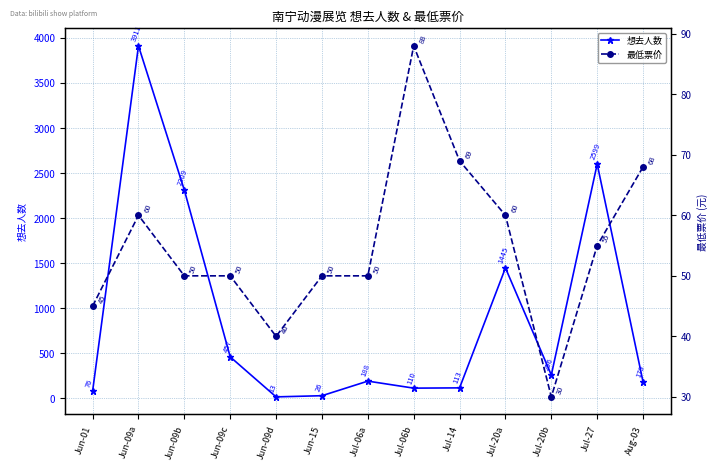

Which has a higher value, Jul-14 or Jul-06a?

Jul-06a